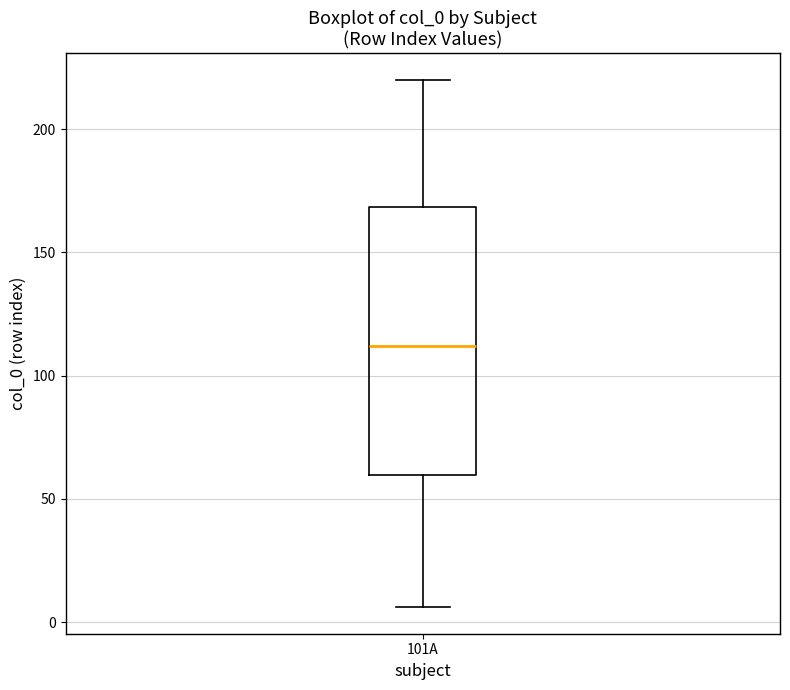

Transcribe this box plot: give where the median line is, the range the box spans, and where the two whiskers end, as read against the y-axis. The values are not printed on the chart, so give them approximately, as read against the axis.

median 110, box 60 to 170, whiskers 5 to 220